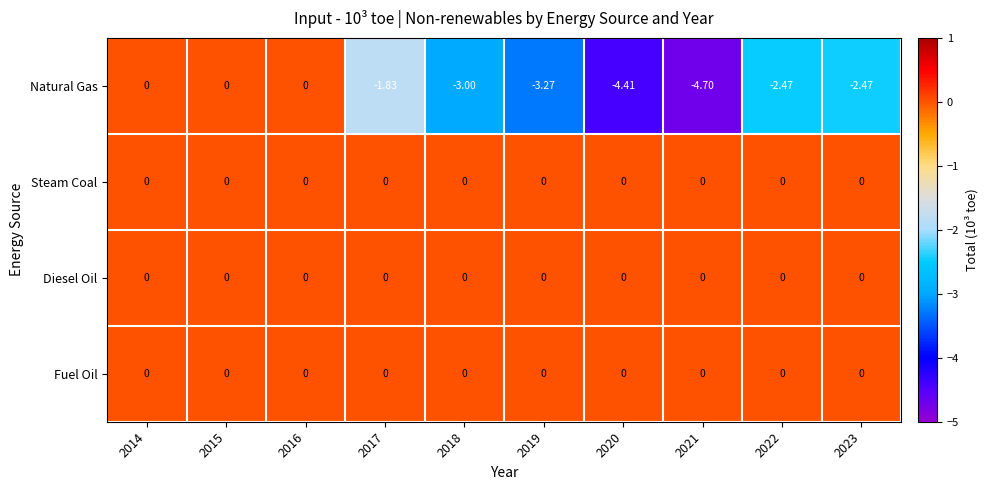

Which series has the widest spread of values?

Natural Gas